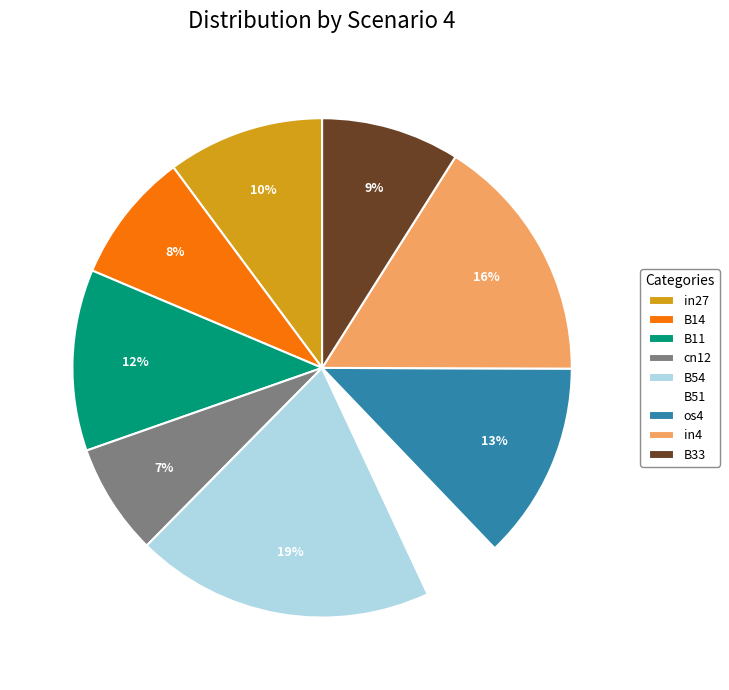

Which slice is the smallest?

B51